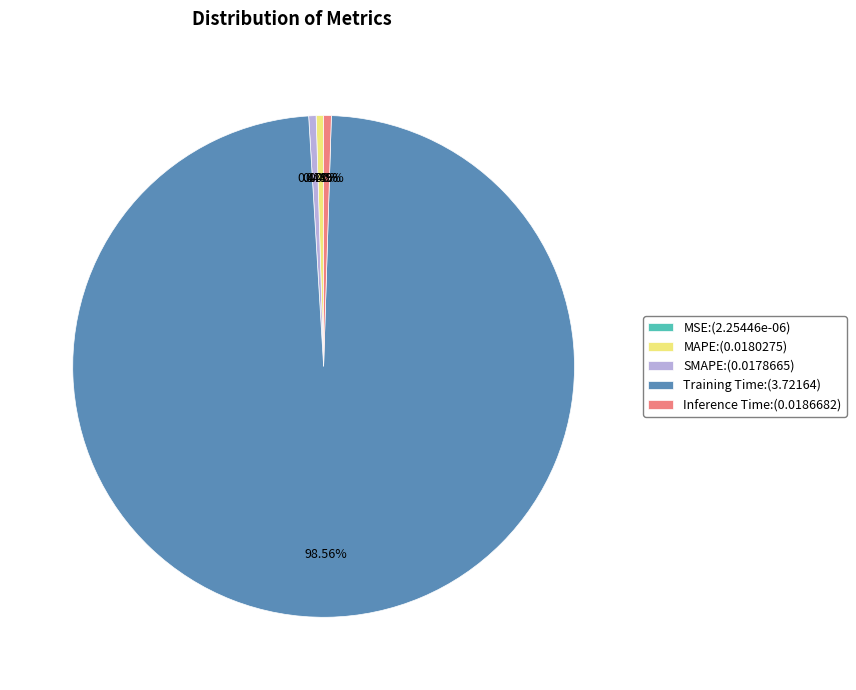

Do Inference Time and MAPE together represent more than half of the pie?

No